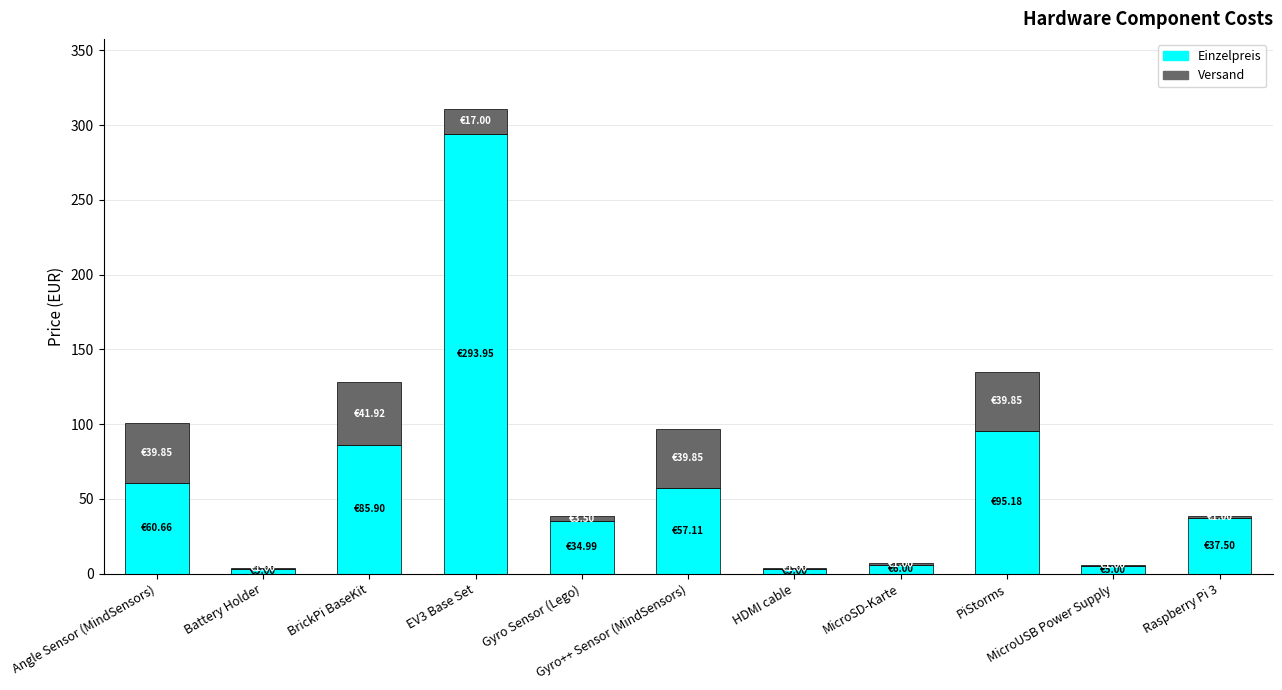

What is the label of the 1st bar from the left?

Angle Sensor (MindSensors)